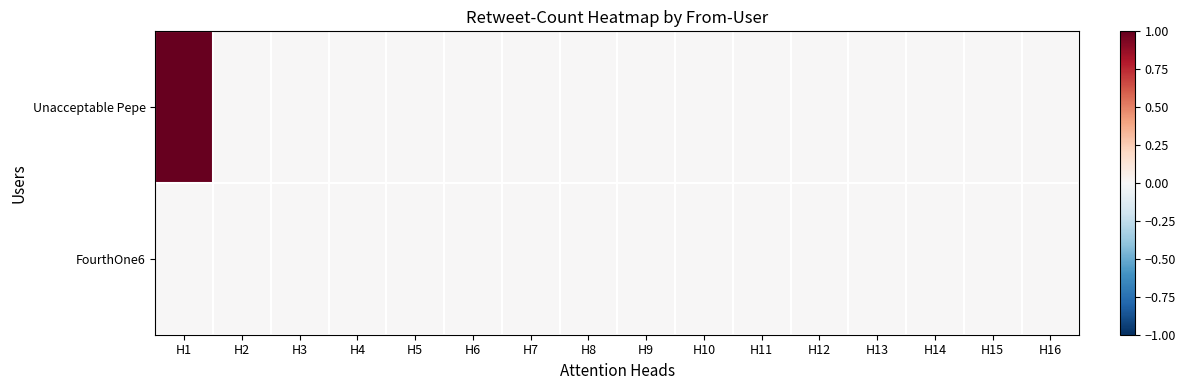

Reading left to right, what are all the values shown in this chart?

Unacceptable Pepe: H1=1	H2=0	H3=0	H4=0	H5=0	H6=0	H7=0	H8=0	H9=0	H10=0	H11=0	H12=0	H13=0	H14=0	H15=0	H16=0
FourthOne6: H1=0	H2=0	H3=0	H4=0	H5=0	H6=0	H7=0	H8=0	H9=0	H10=0	H11=0	H12=0	H13=0	H14=0	H15=0	H16=0